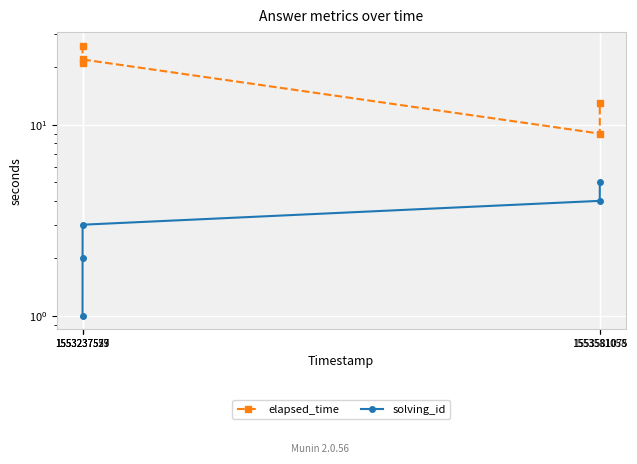

What is the value of the solving_id point at the 5th from the left?

5